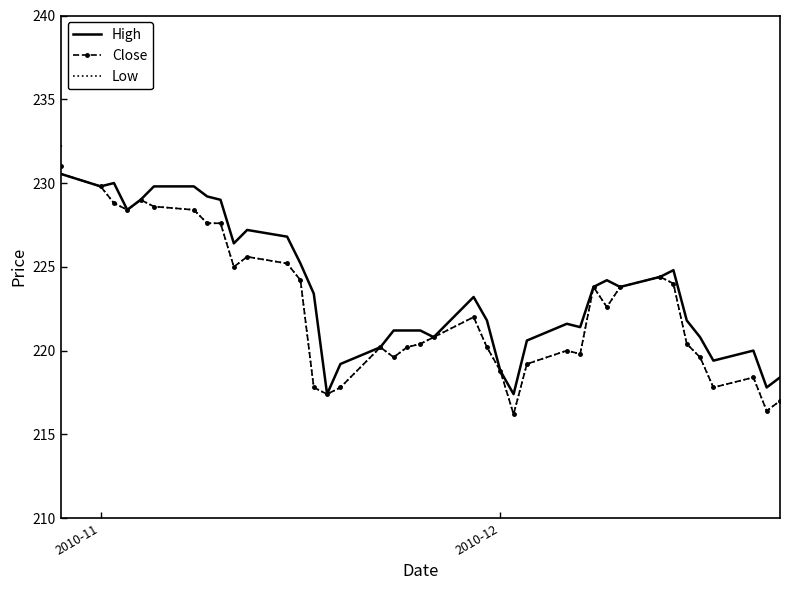

The Close series shows 308.5 at 4. True or false?

False